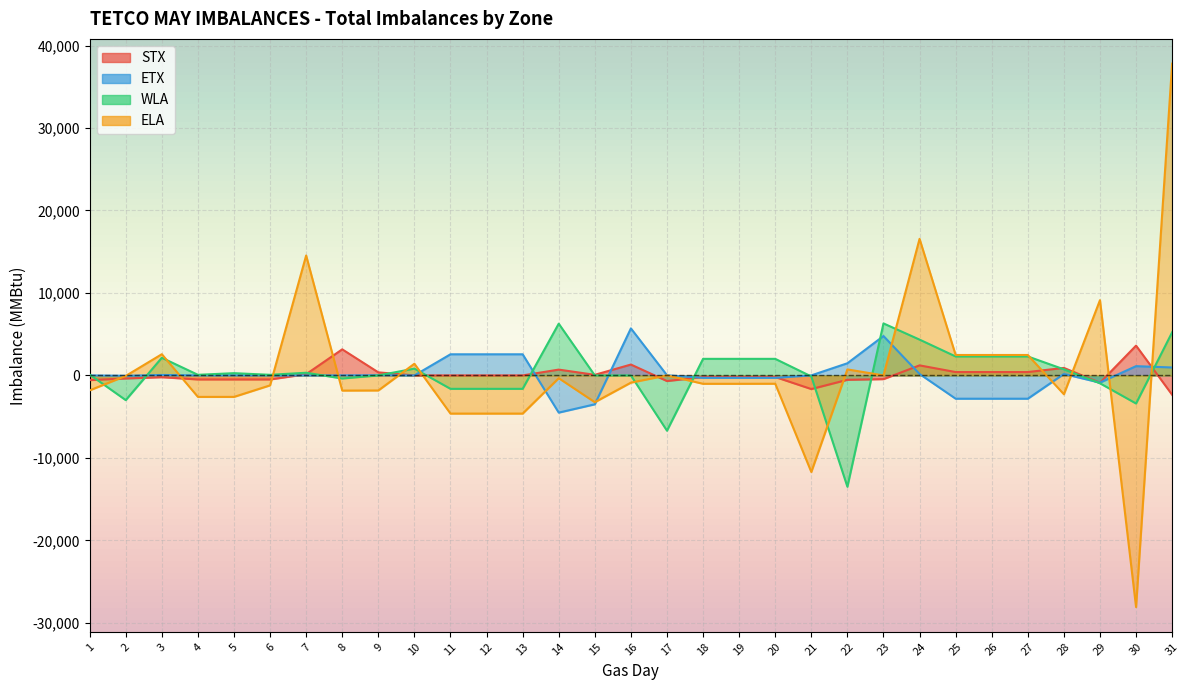

How many lines are shown in the chart?

4